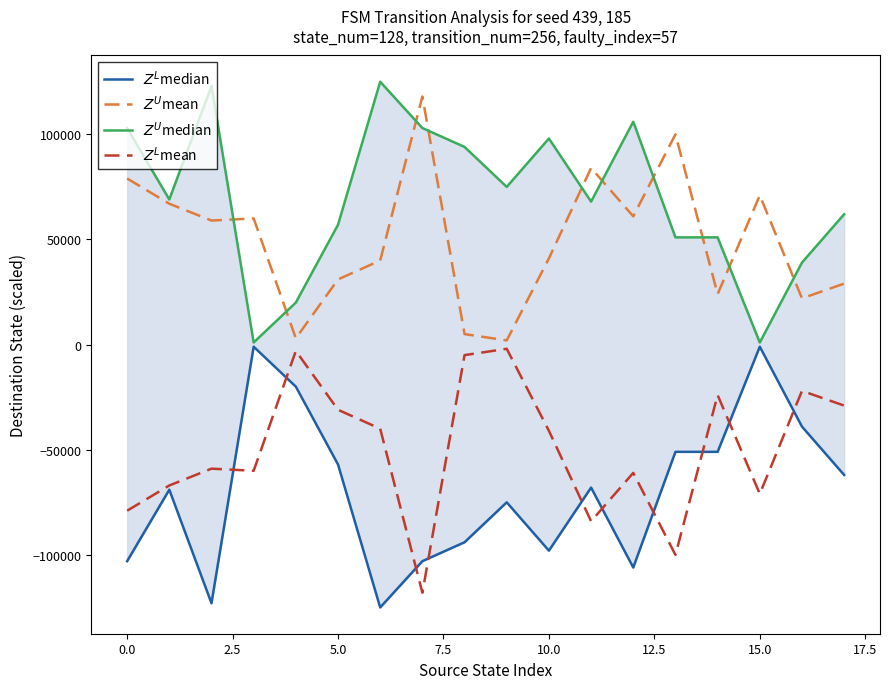

Reading right to left, what are all the values shown in this chart?

$Z^L$median: -62000	-39000	-1000	-51000	-51000	-106000	-68000	-98000	-75000	-94000	-103000	-125000	-57000	-20000	-1000	-123000	-69000	-103000
$Z^U$mean: 29000	22000	71000	24000	100000	61000	84000	41000	2000	5000	118000	40000	31000	3000	60000	59000	67000	79000
$Z^U$median: 62000	39000	1000	51000	51000	106000	68000	98000	75000	94000	103000	125000	57000	20000	1000	123000	69000	103000
$Z^L$mean: -29000	-22000	-71000	-24000	-100000	-61000	-84000	-41000	-2000	-5000	-118000	-40000	-31000	-3000	-60000	-59000	-67000	-79000